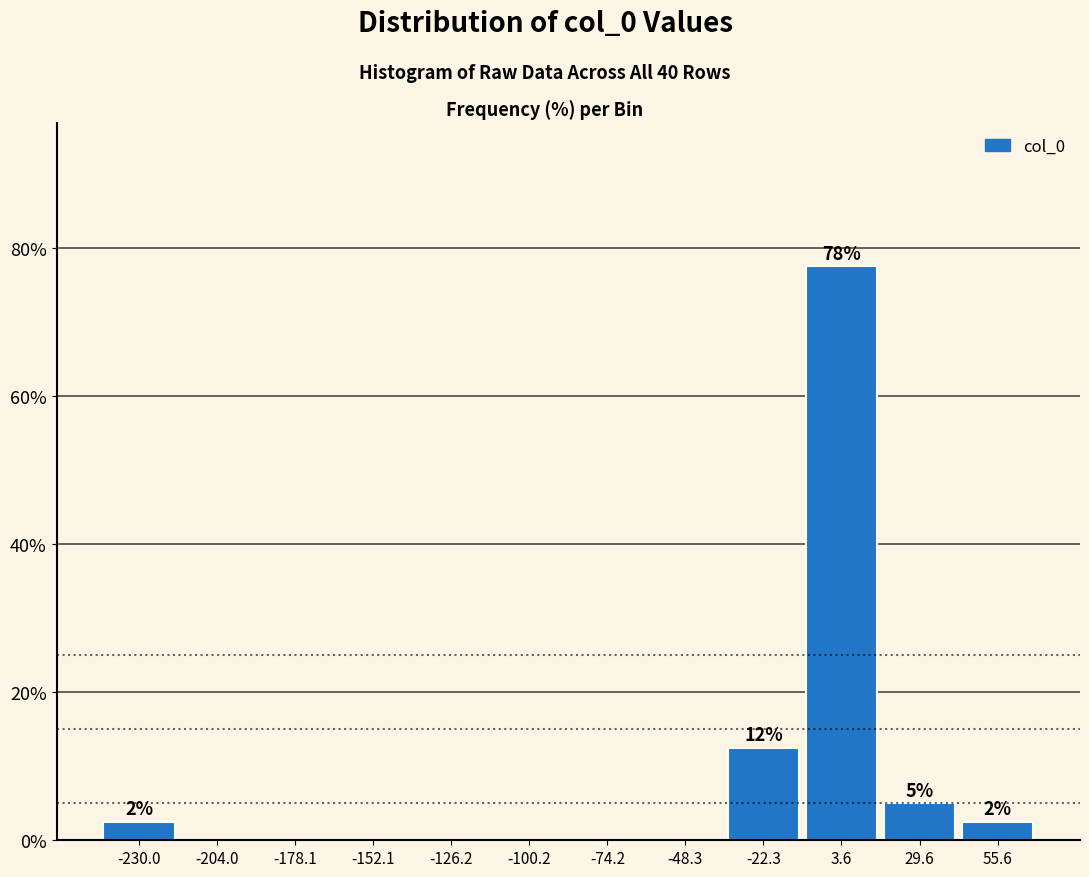

Over which range of the x-axis is the bar tallest?

-10 to 15